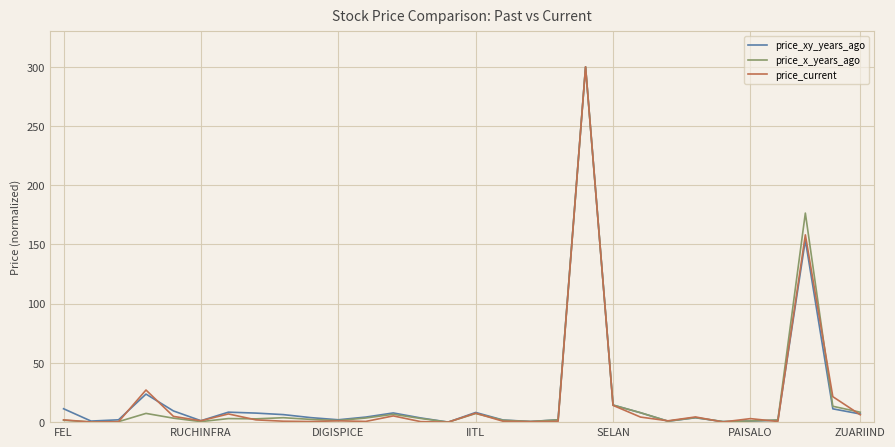

How many lines are shown in the chart?

3